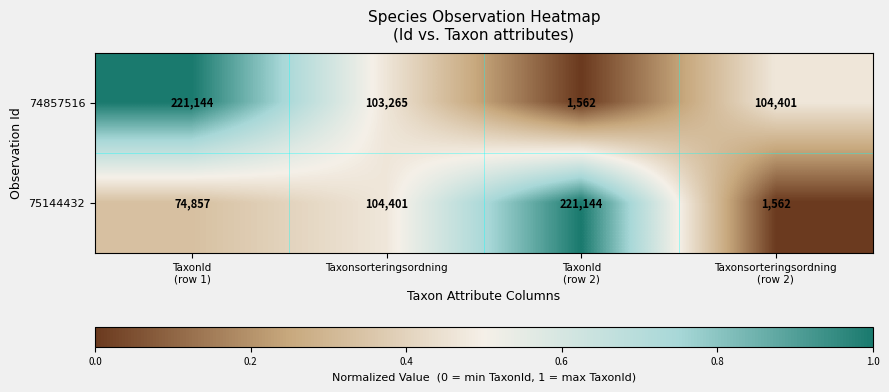

The 74857516 series shows 103265 at Taxonsorteringsordning. True or false?

True